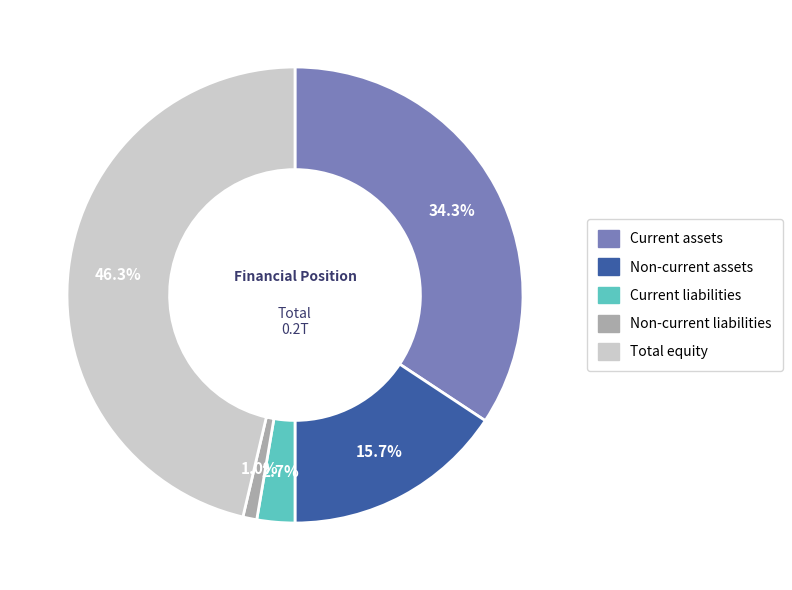

What percentage do Current liabilities and Current assets together represent?

37.0%